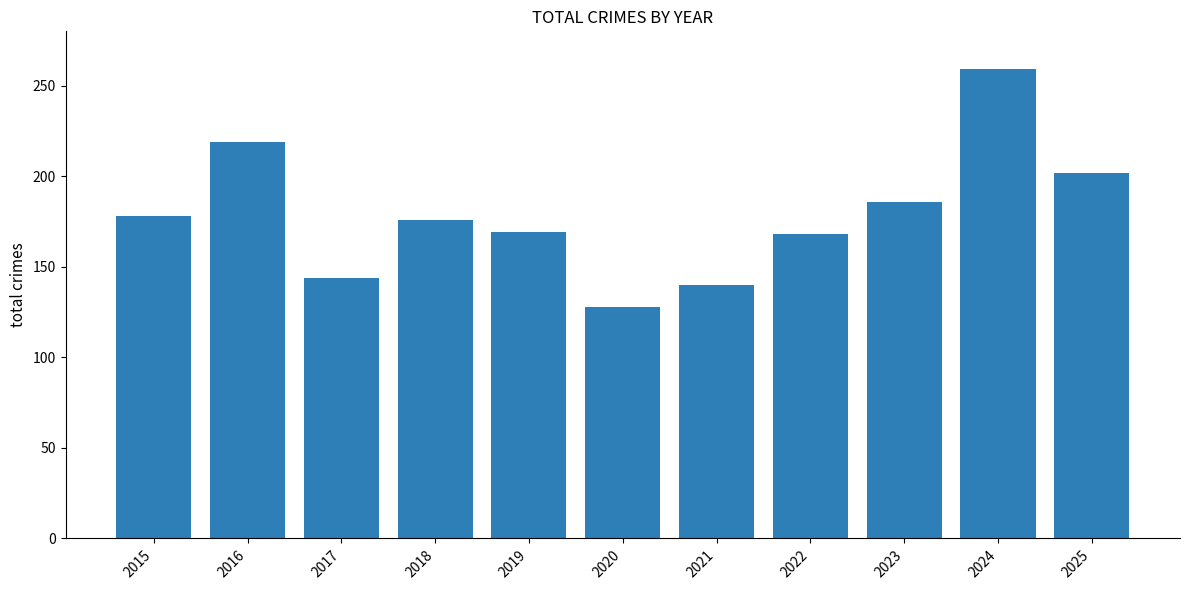

How many categories are shown in the chart?

11